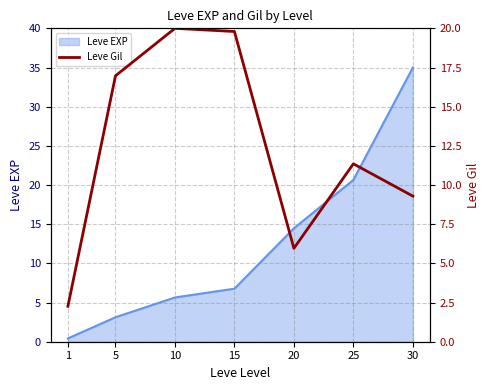

What is the sum of the values at 5 and 25?

28.3